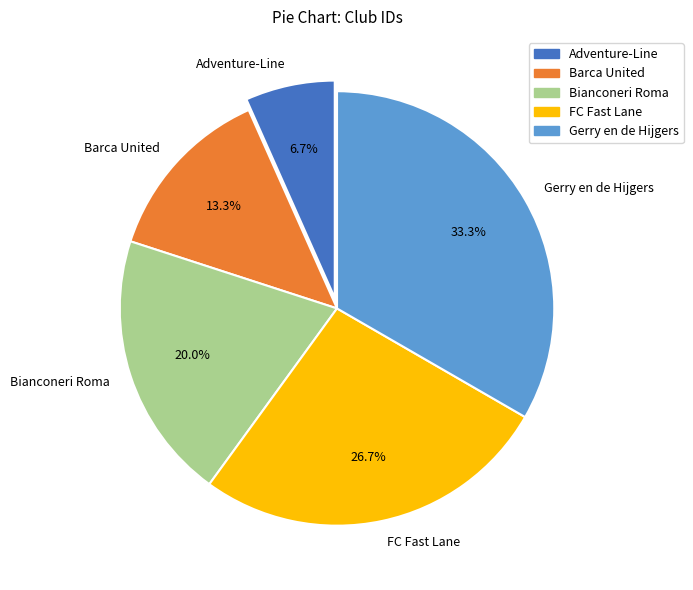

What percentage do Gerry en de Hijgers and Bianconeri Roma together represent?

53.3%